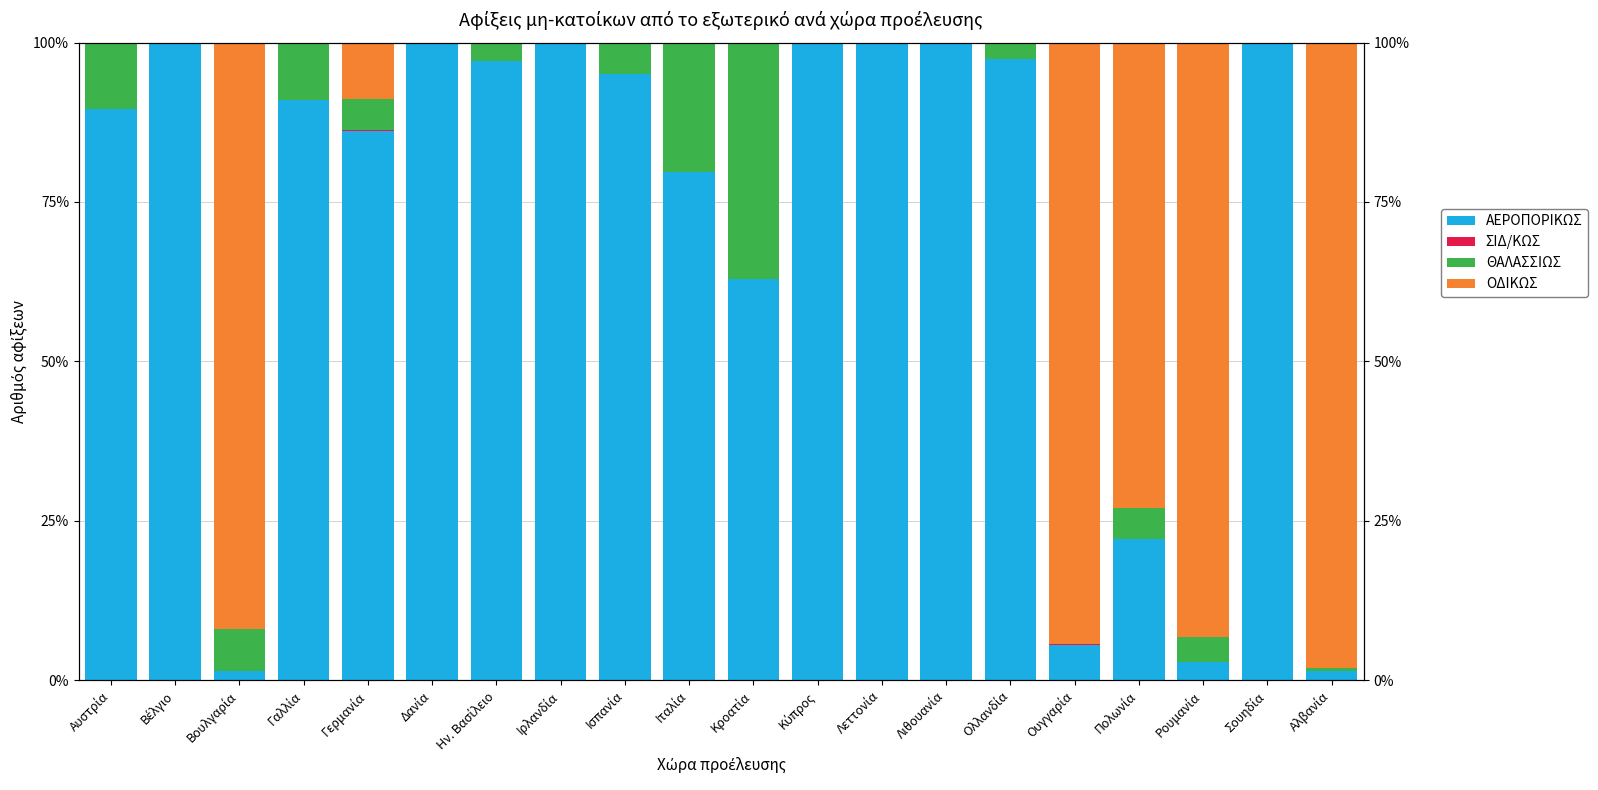

What is the maximum value shown in the chart?

100.0